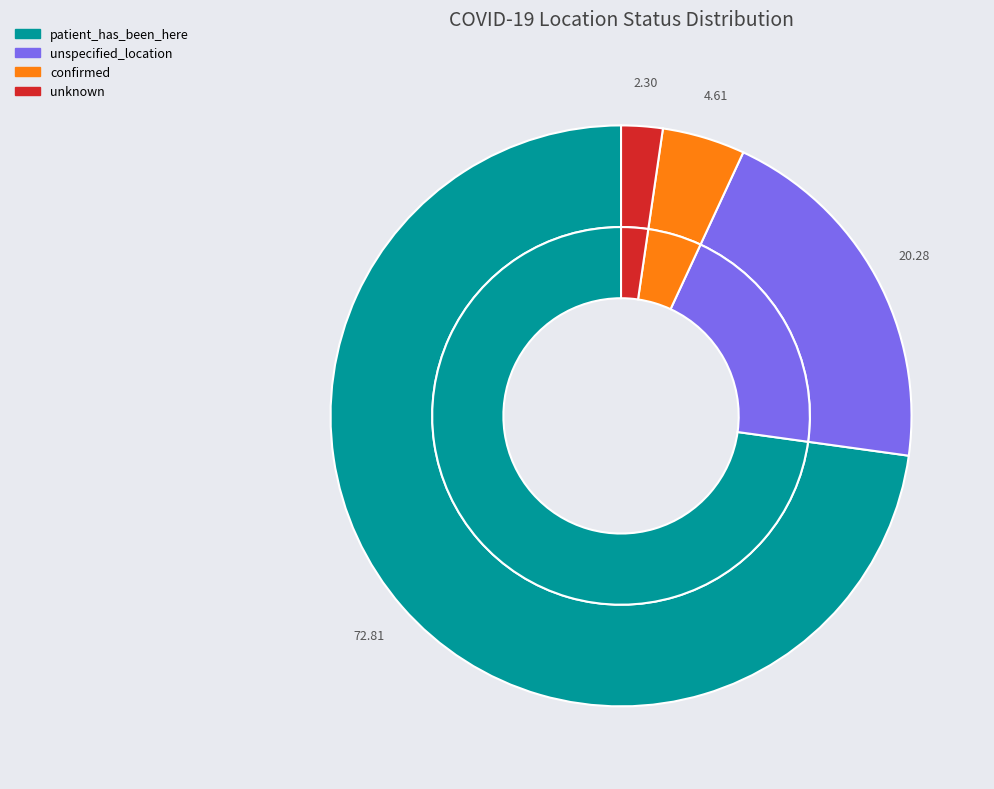

What is the total percentage of unknown and confirmed?

6.9%